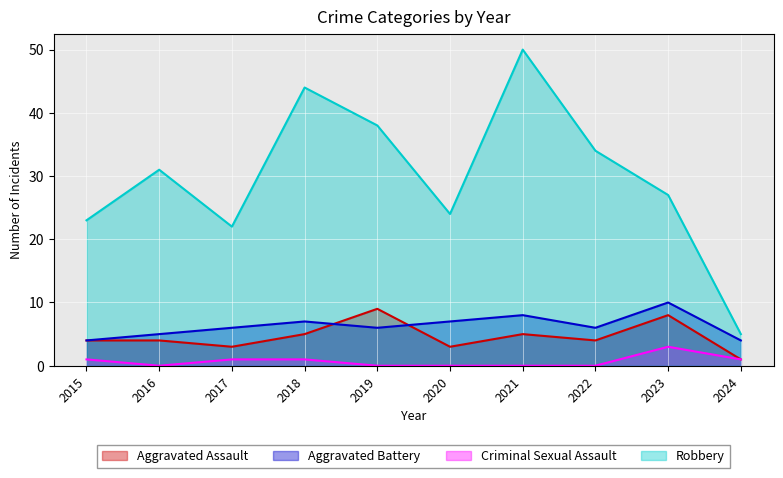

How many values in the Robbery series are below 31?

5